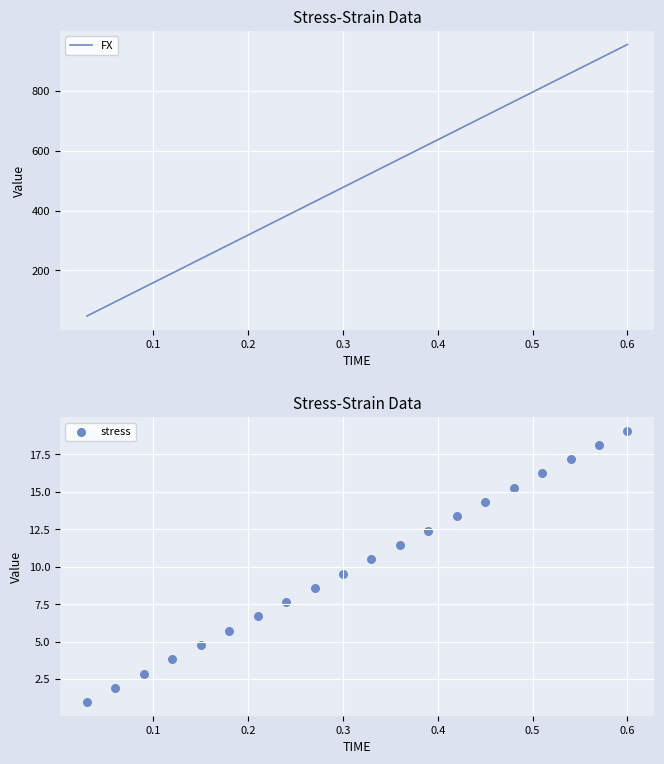

What are all the series names shown in the legend?

FX, stress